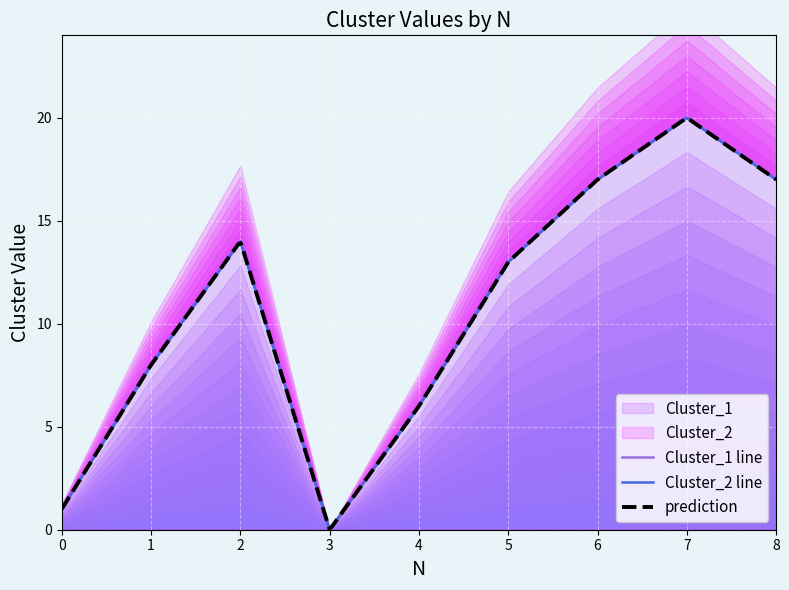

Is it true that Cluster_2 equals 20 at 7?

True